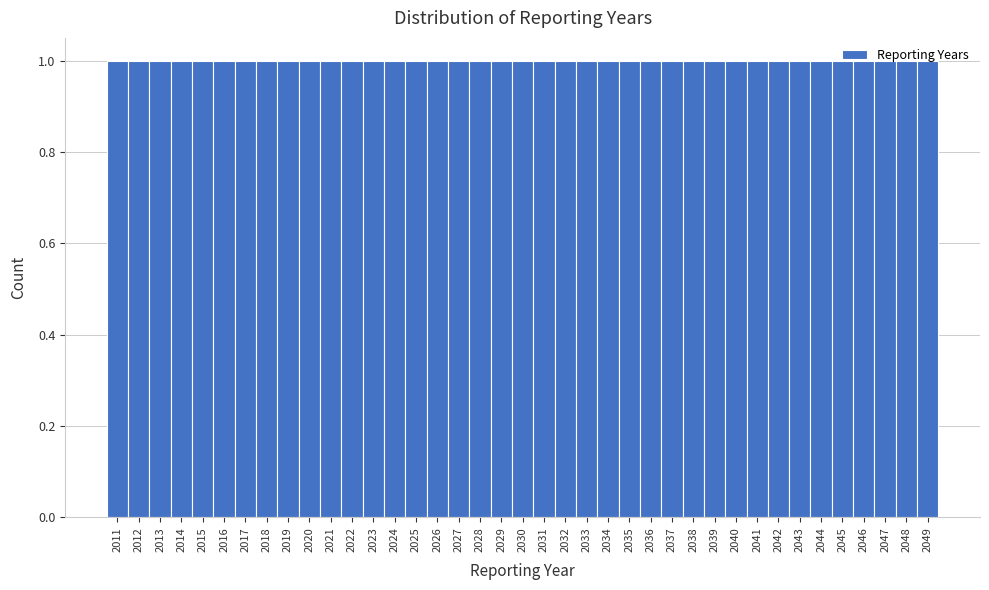

What is the height of the bar covering 2021.5 to 2022.5 on the x-axis? The values are not printed on the chart, so give them approximately, as read against the axis.

1